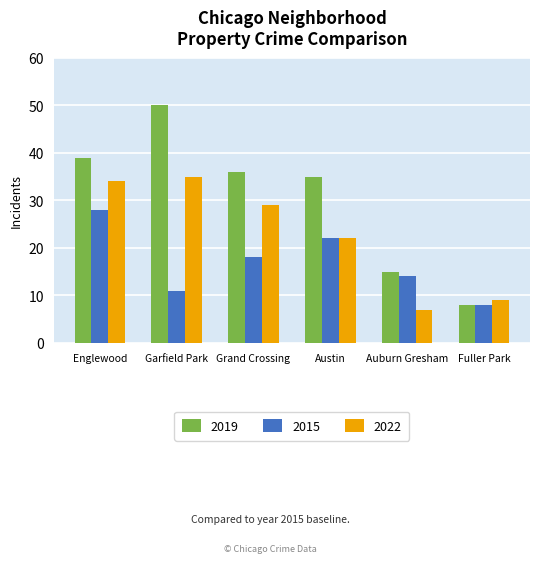

What is the difference between the highest and lowest values at Garfield Park?

39